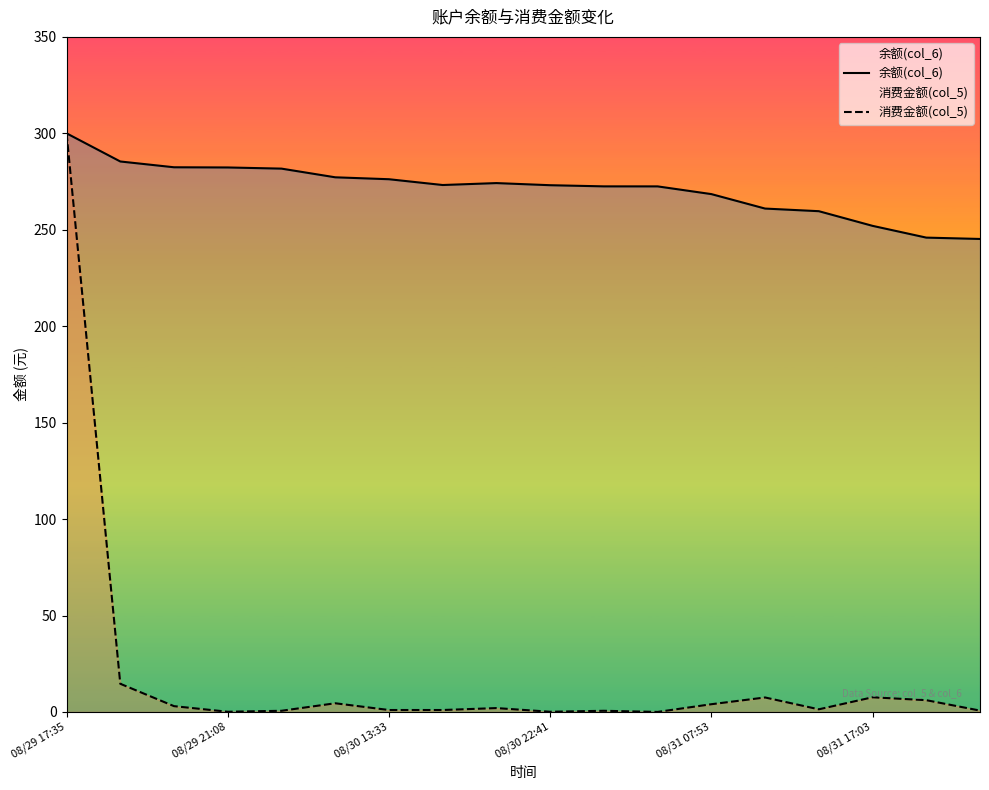

What is the maximum value shown in the chart?

300.0